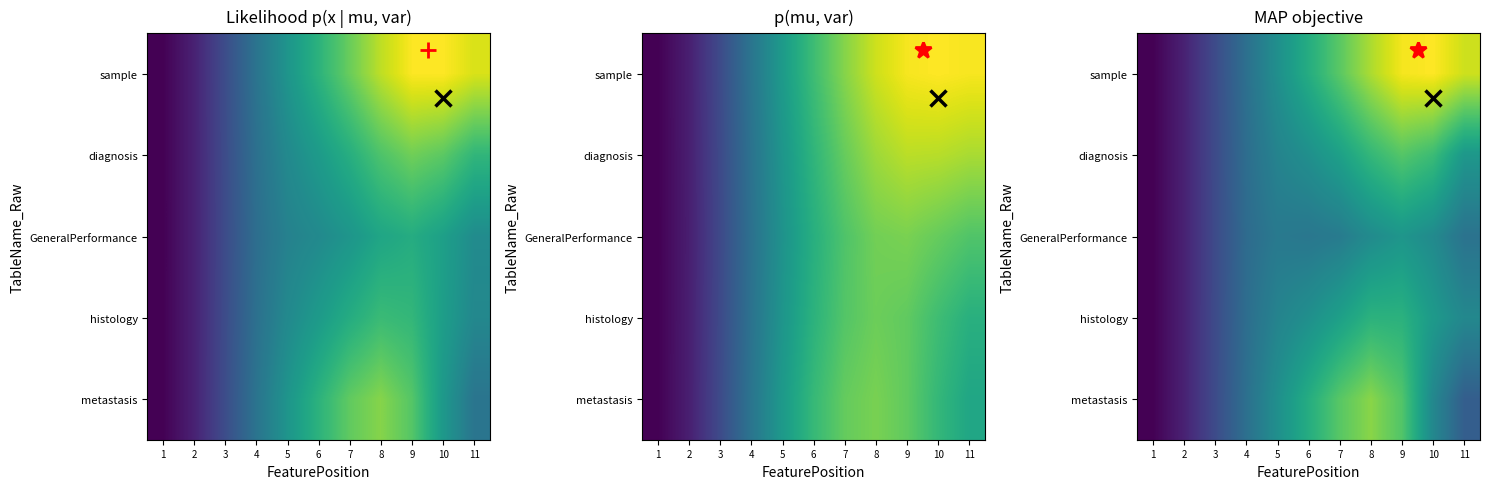

Between 3 and 11, which is larger?

11